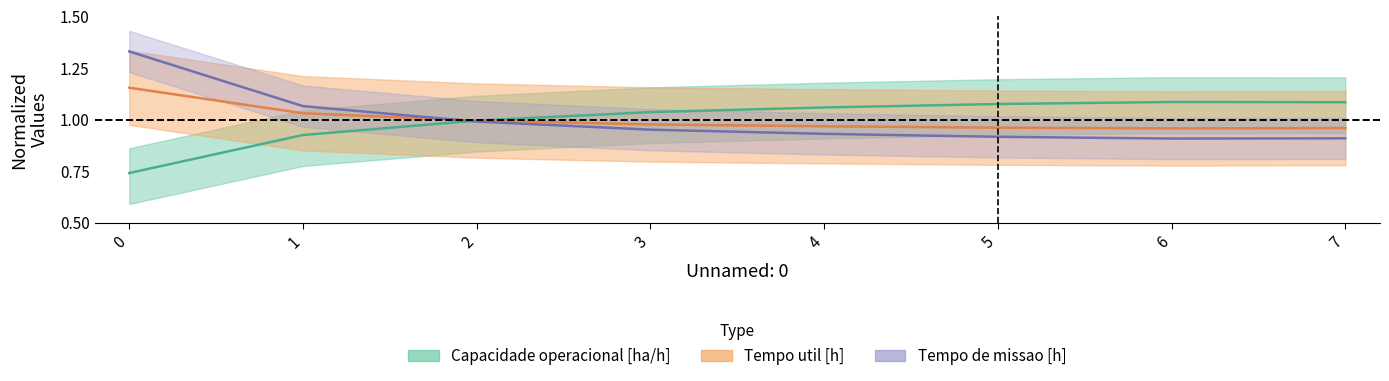

In Tempo de missao [h], how many points are lower than both neighbors (excluding endpoints)?

1